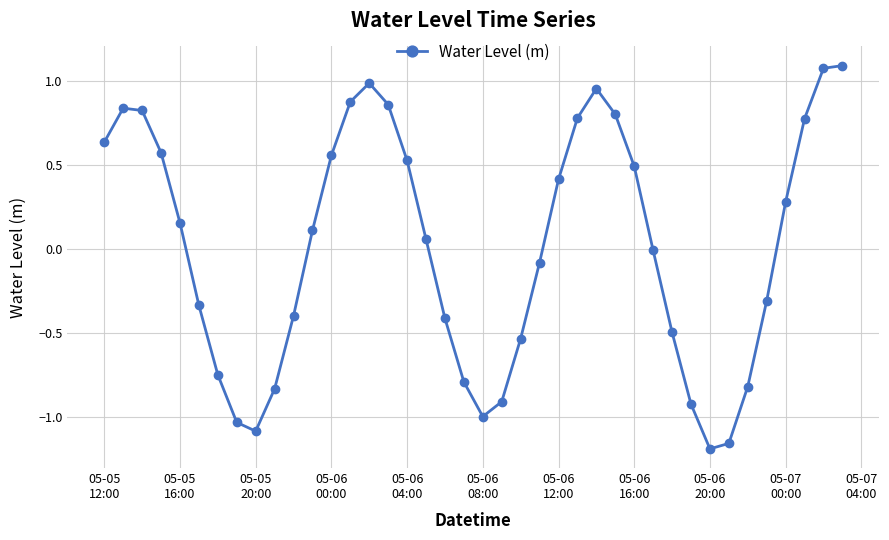

How many data points does each series have?

40